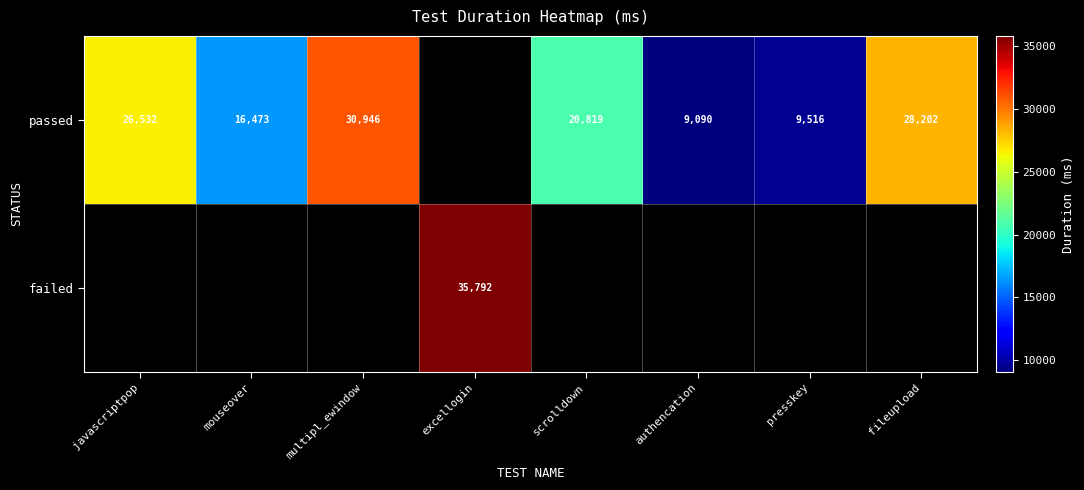

True or false: passed has a value of 15868 at fileupload.

False